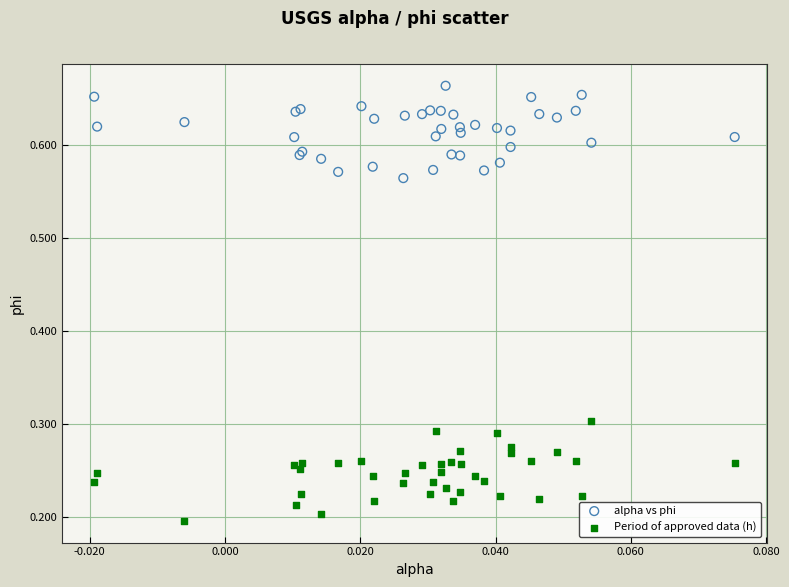

Which series reaches the minimum Y coordinate?

Period of approved data (h)